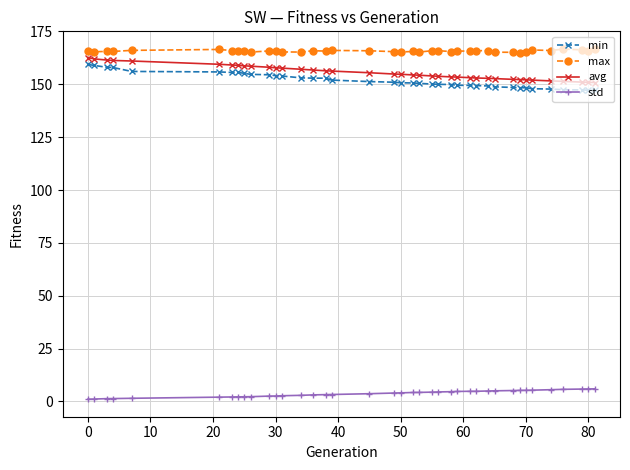

At how many categories does at least one series exceed 25?

39